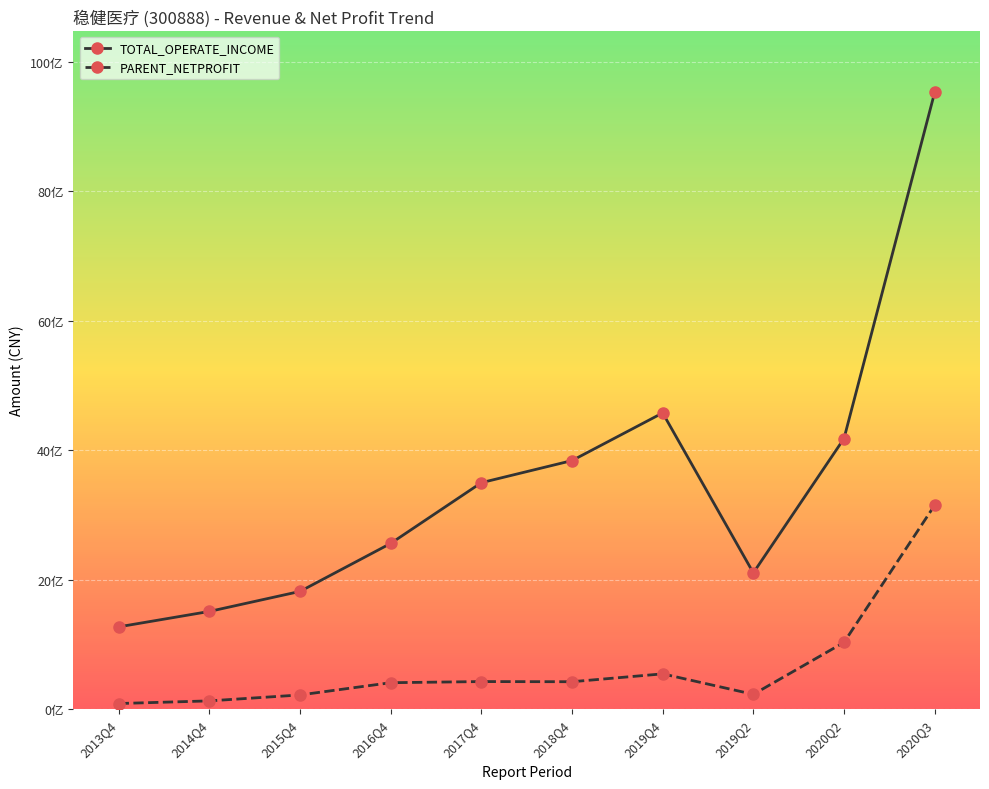

At how many categories does at least one series exceed 8323538165?

1